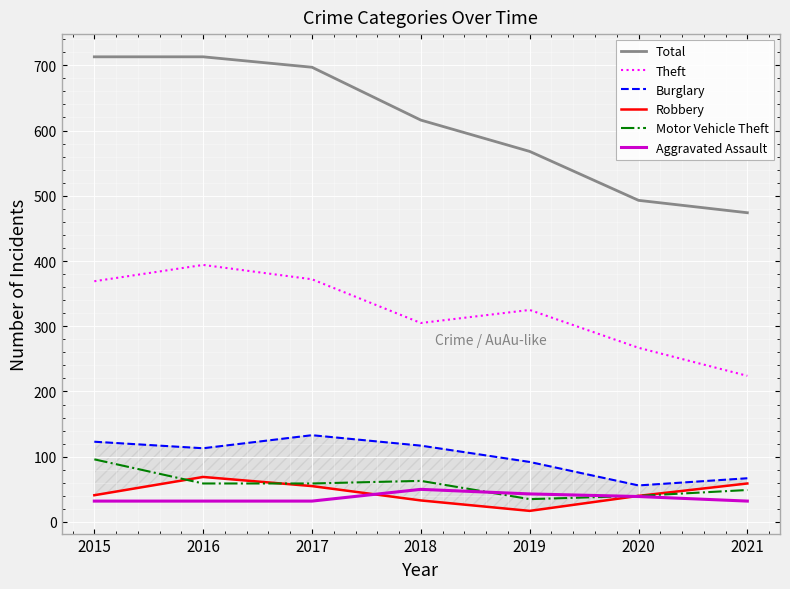

Reading right to left, list all the values displayed in this chart.

Total: 2021=474	2020=493	2019=568	2018=616	2017=697	2016=713	2015=713
Theft: 2021=224	2020=267	2019=325	2018=305	2017=372	2016=394	2015=369
Burglary: 2021=67	2020=56	2019=92	2018=117	2017=133	2016=113	2015=123
Robbery: 2021=59	2020=40	2019=17	2018=33	2017=55	2016=69	2015=41
Motor Vehicle Theft: 2021=49	2020=40	2019=35	2018=63	2017=59	2016=59	2015=96
Aggravated Assault: 2021=32	2020=39	2019=43	2018=50	2017=32	2016=32	2015=32